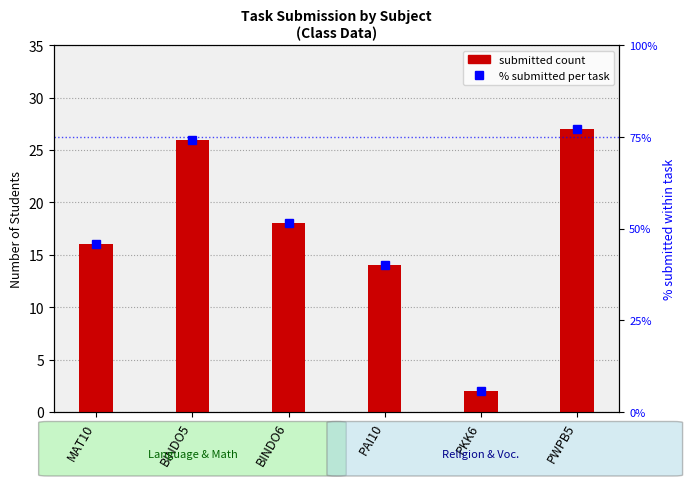

What is the average value of the submitted series?

17